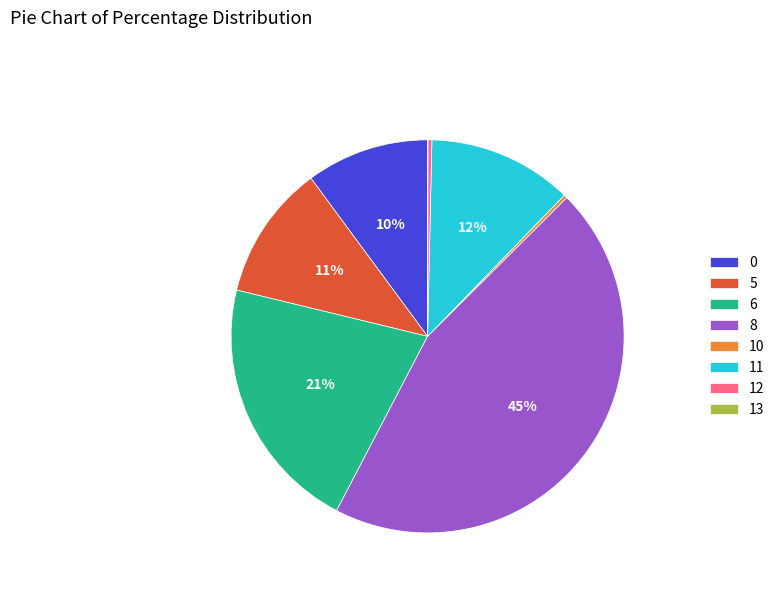

Does 11 represent more than half of the total?

No